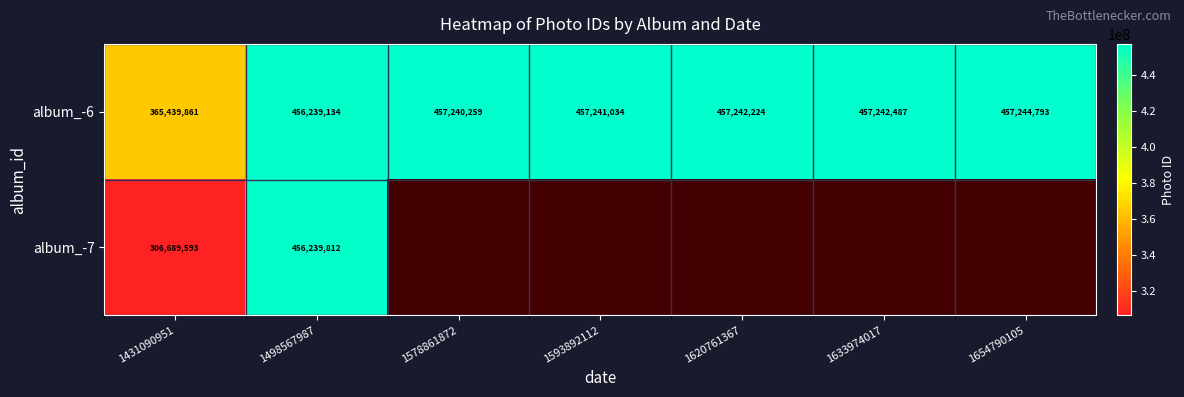

What is the sum of all album_-6 values?

3107889792